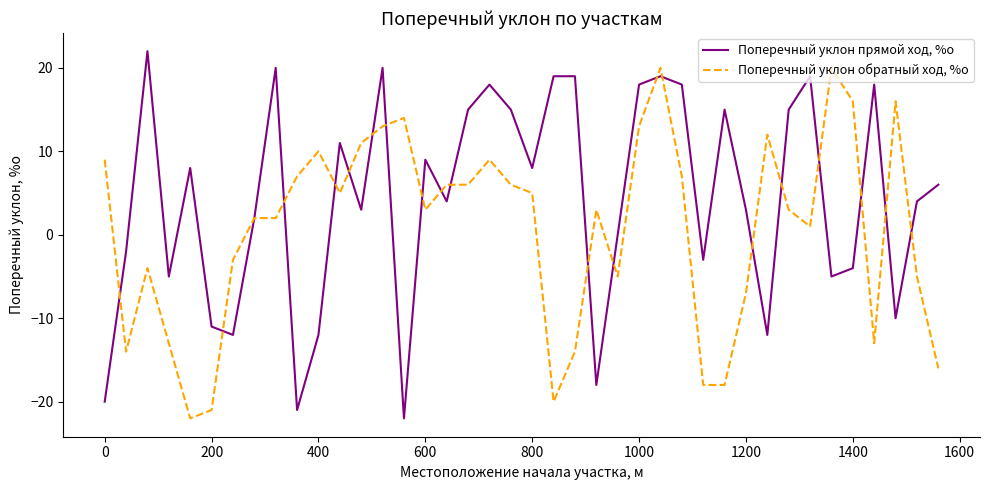

What is the minimum value for Поперечный уклон обратный ход, %о?

-22